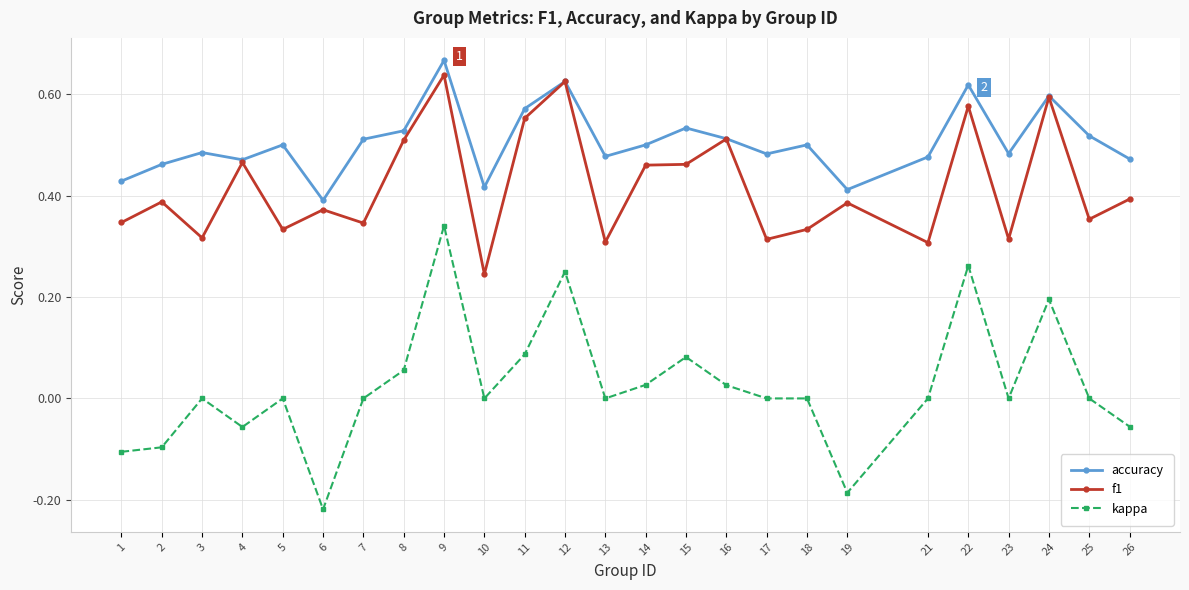

Is it true that accuracy equals 0.5 at 26?

True